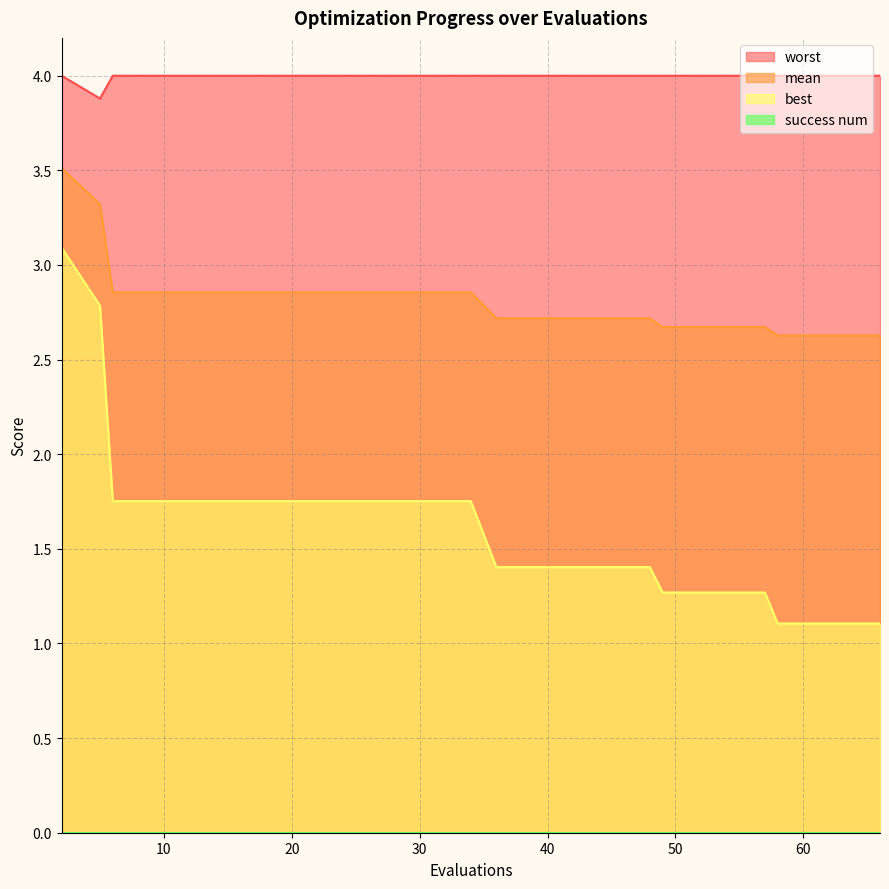

How many categories are shown in the chart?

20